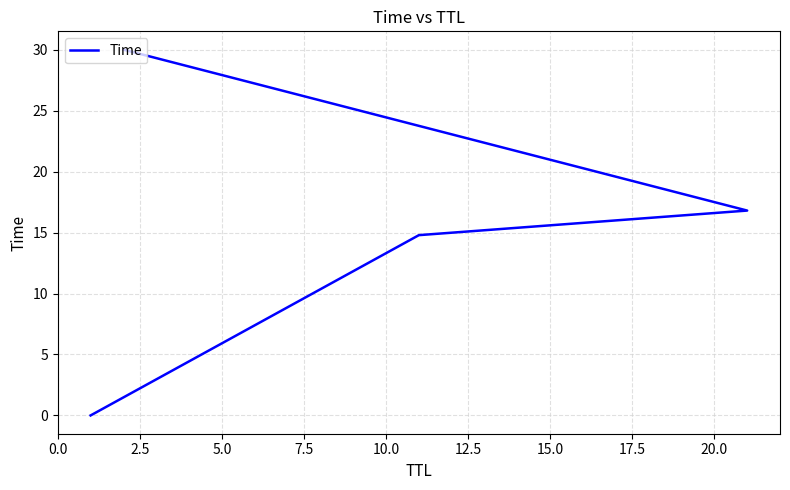

How many lines are shown in the chart?

1